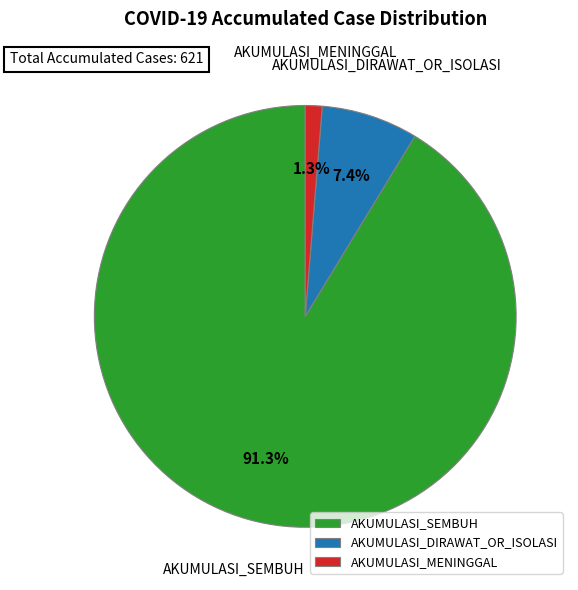

Which slice represents more than half of the pie?

AKUMULASI_SEMBUH